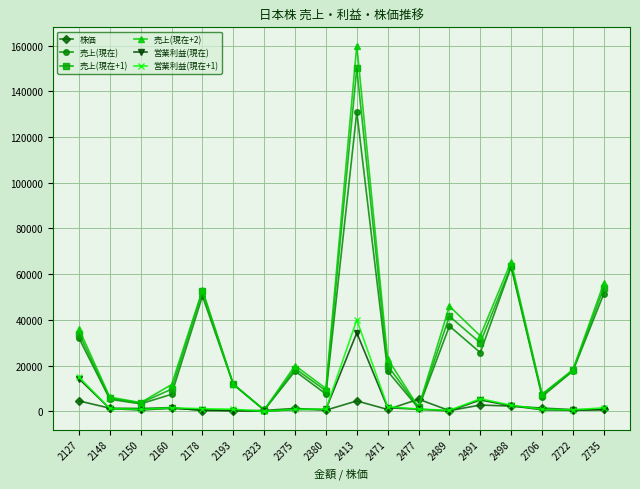

Between 2127 and 2160, which series saw the biggest shift?

売上(現在)